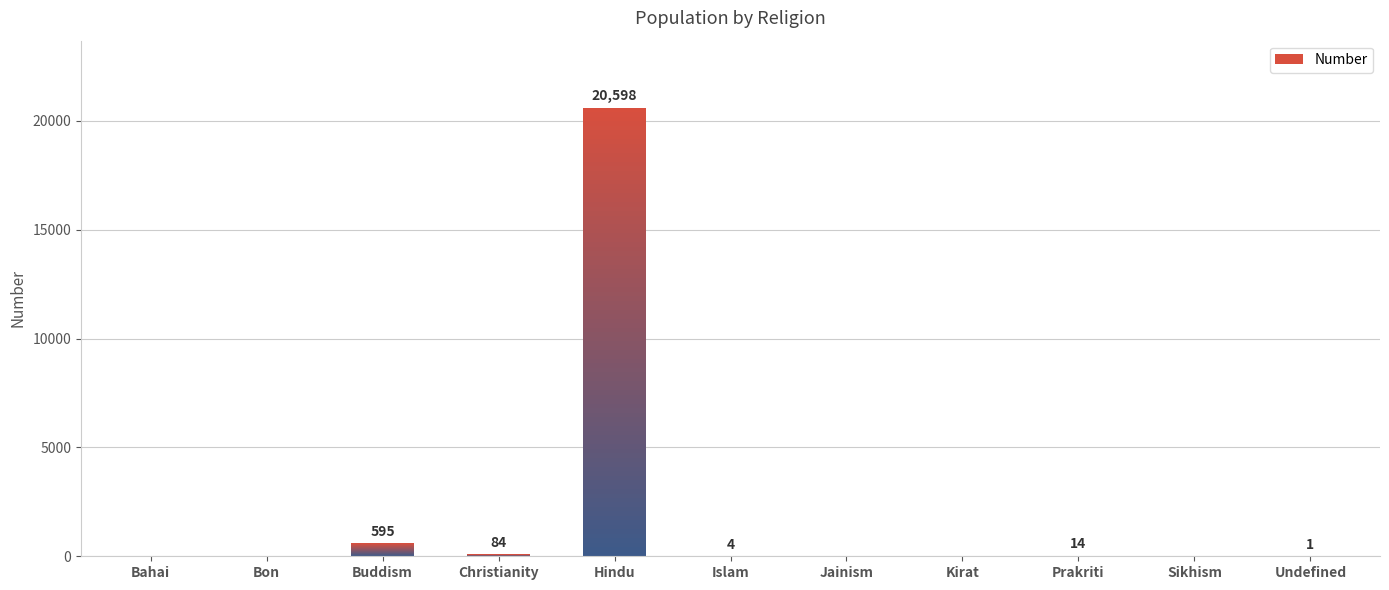

The chart shows a value of 84 at Christianity. True or false?

True